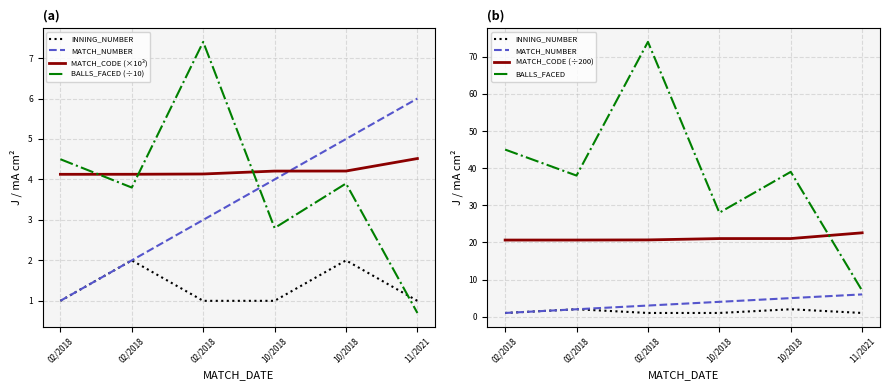

Does the chart have visible grid lines?

Yes